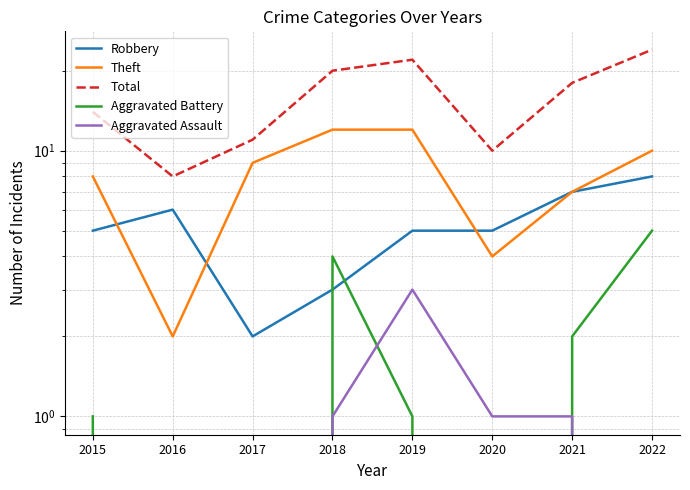

True or false: Robbery and Aggravated Assault cross at least once.

False